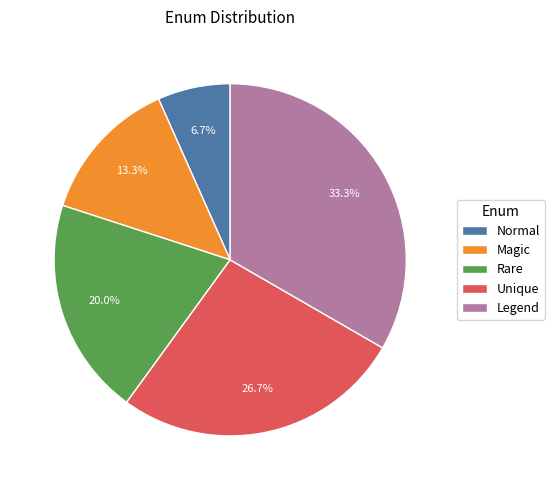

What is the total percentage of Rare and Legend?

53.3%